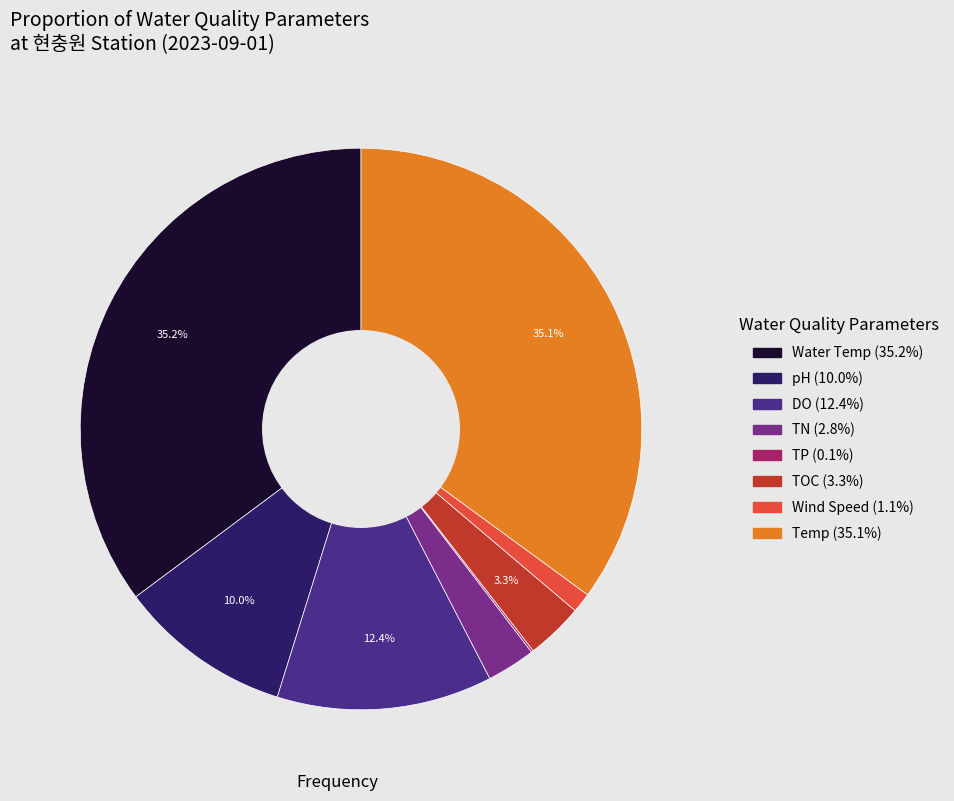

To the nearest percent, what is the average slice percentage?

12%